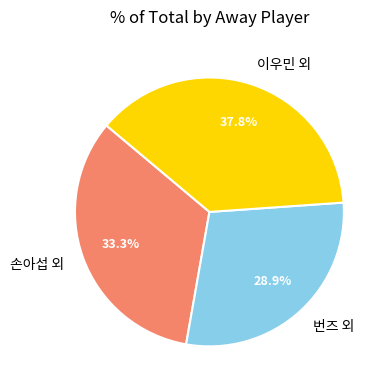

What portion of the pie excludes 번즈 외?

71.1%